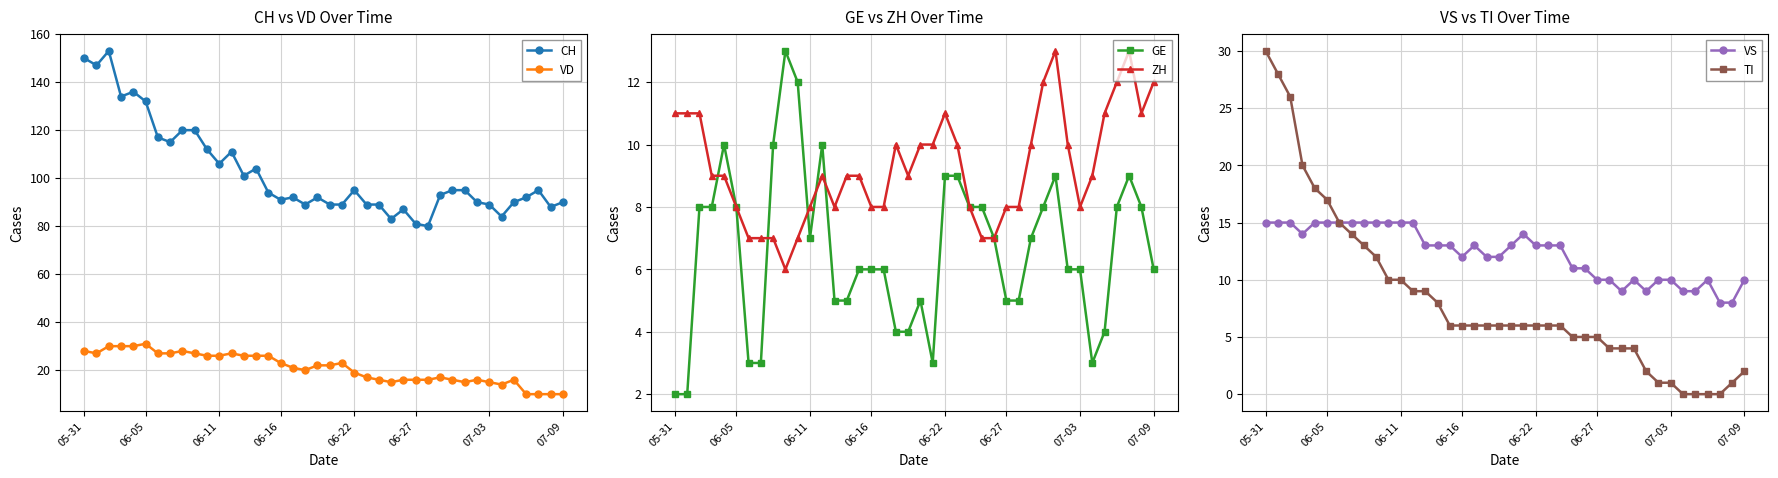

Does the chart have visible grid lines?

Yes